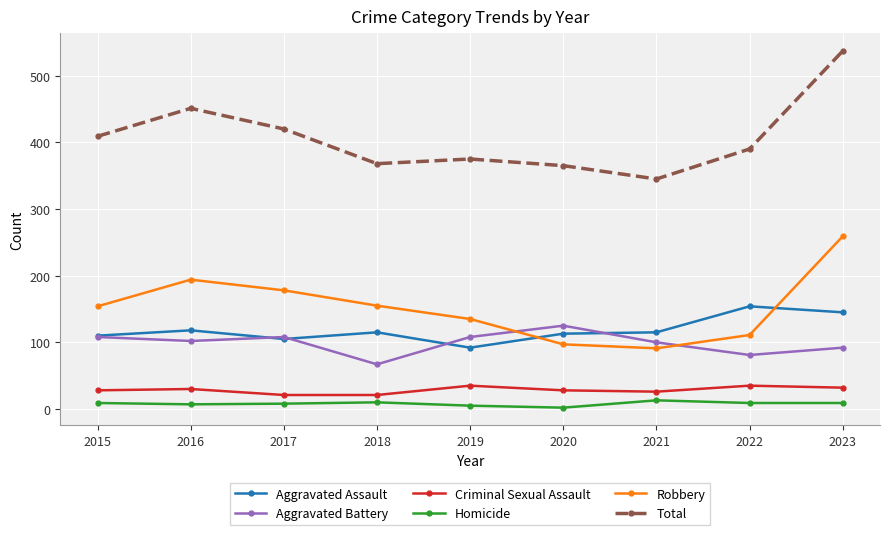

What are all the series names shown in the legend?

Aggravated Assault, Aggravated Battery, Criminal Sexual Assault, Homicide, Robbery, Total